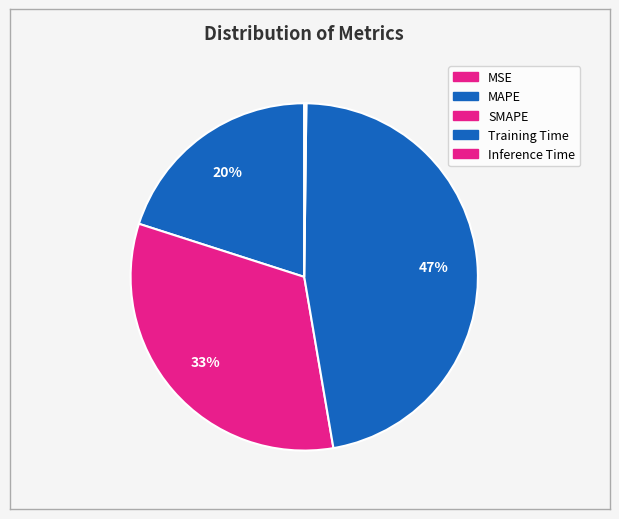

To the nearest percent, what portion does MAPE represent?

20%